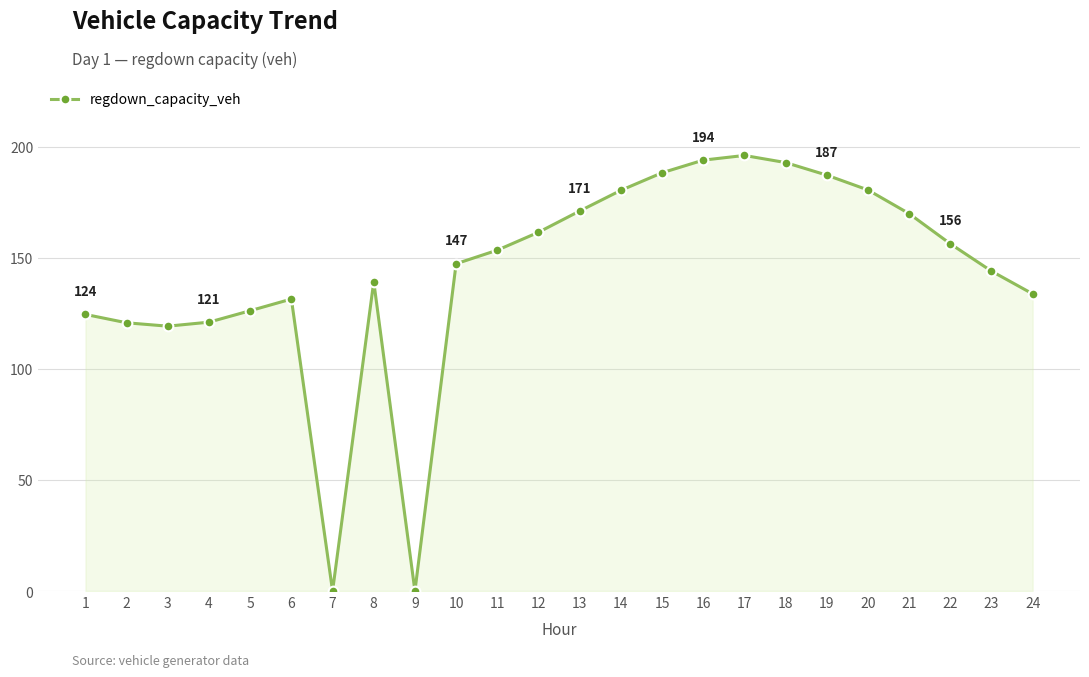

True or false: the data has more than 1 interior local peaks.

True